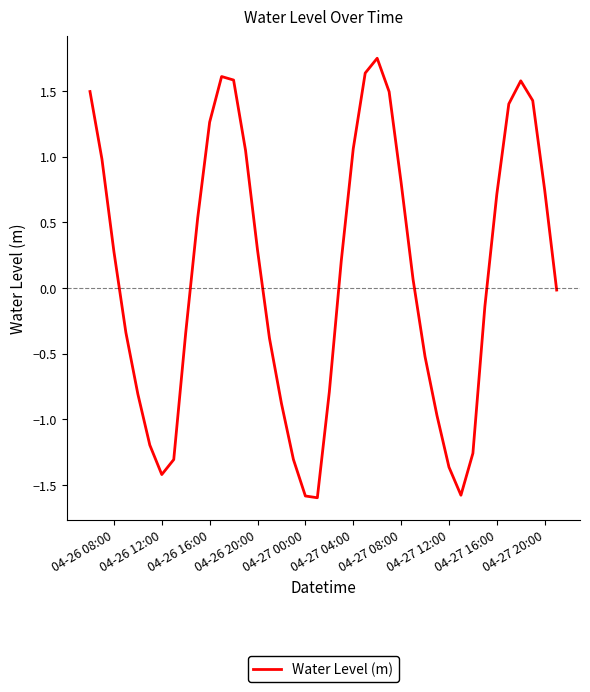

What is the minimum value shown in the chart?

-1.6